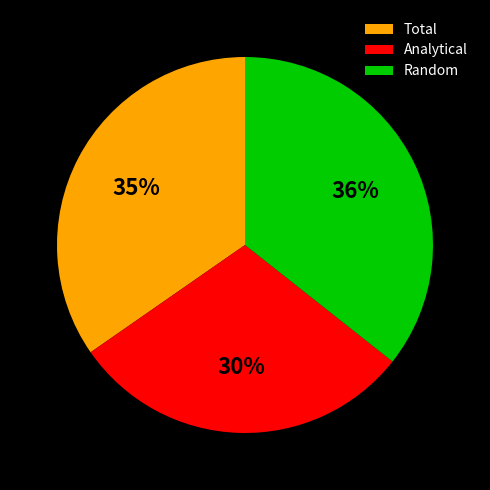

To the nearest percent, what is the difference between the Analytical and Total slice percentages?

5%